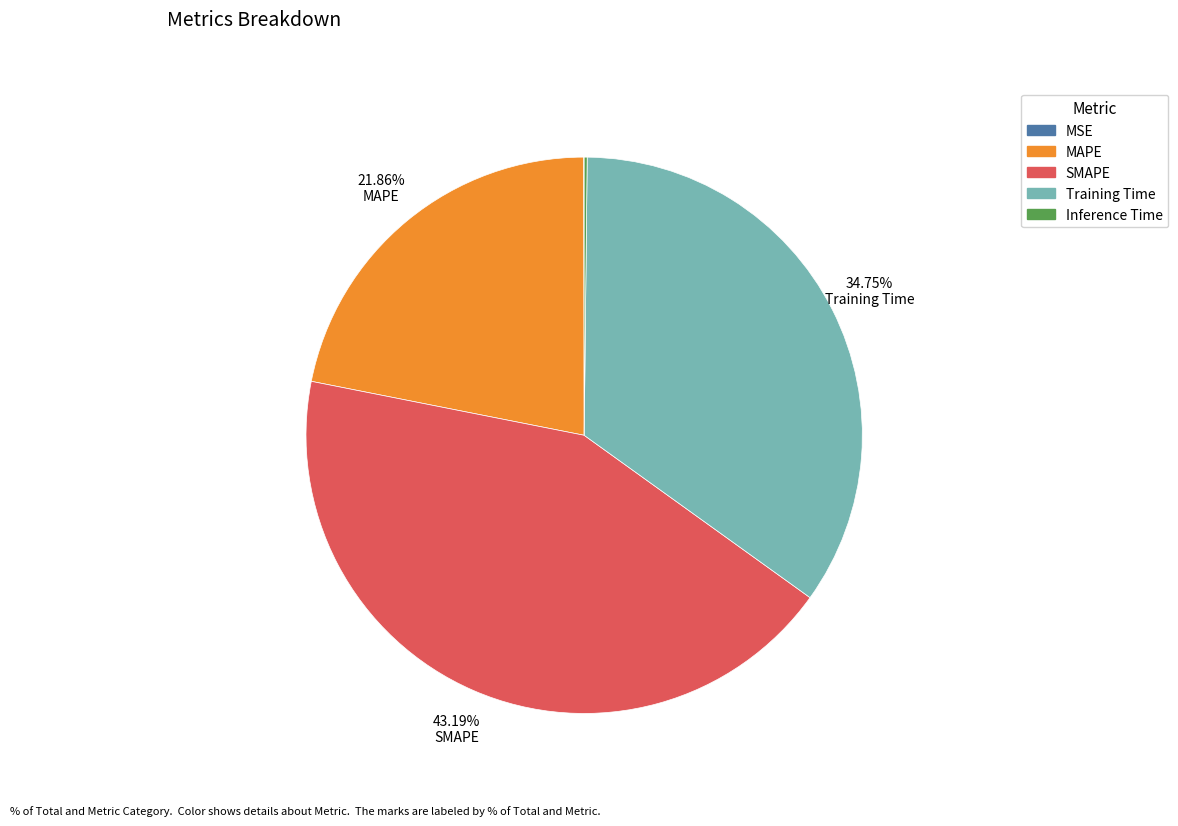

To the nearest percent, what percentage of the pie is SMAPE?

43%